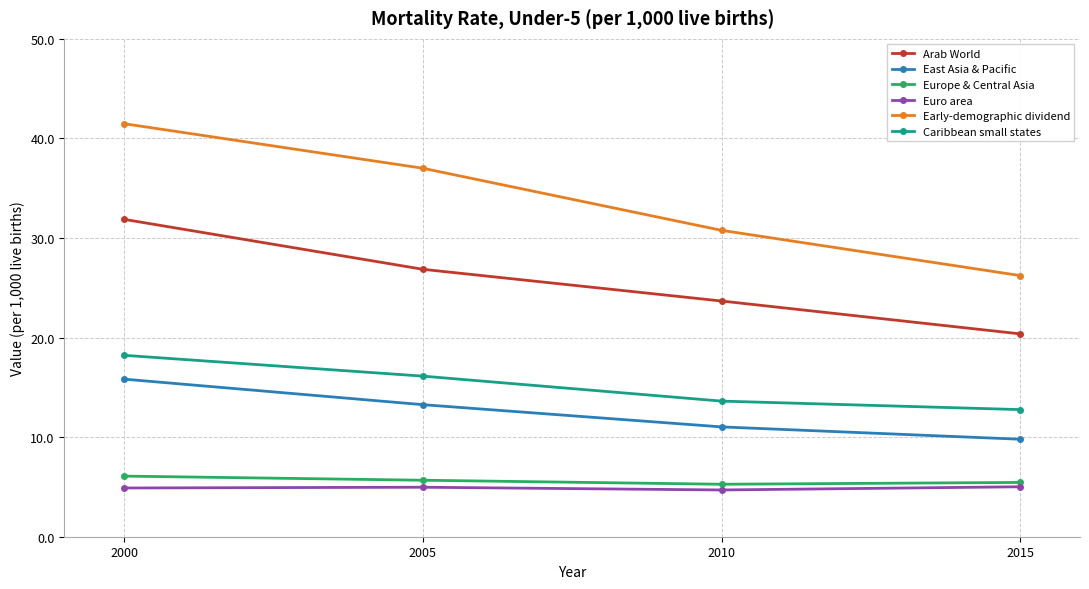

At which category is the sum across all series the highest?

2000